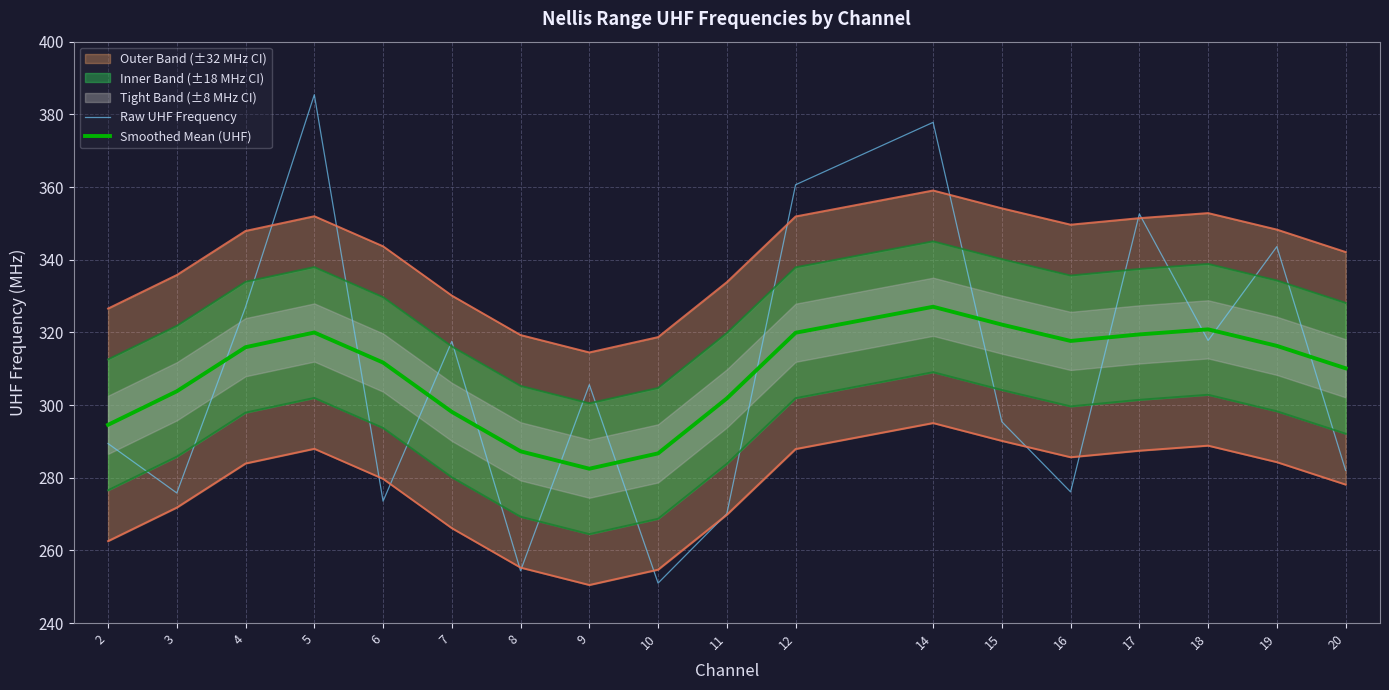

Which category has the lowest value across all series?

10